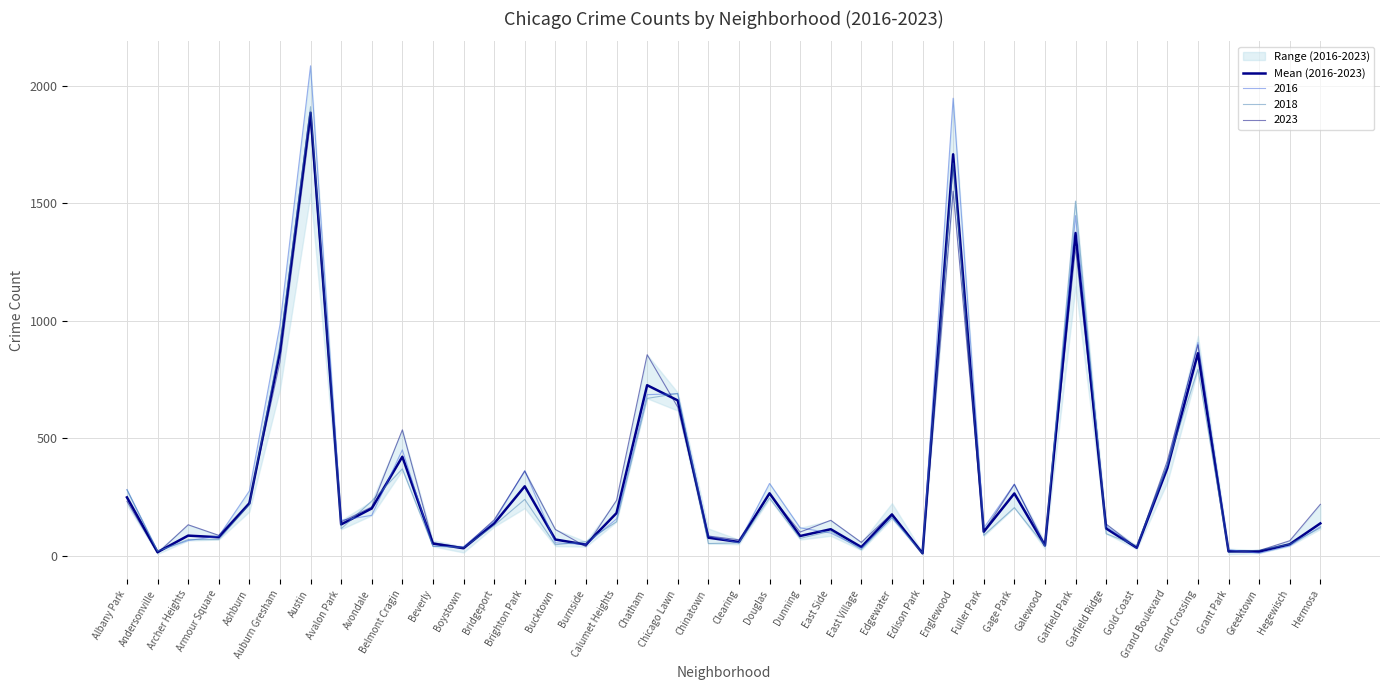

Count the number of values greater than 133.

20